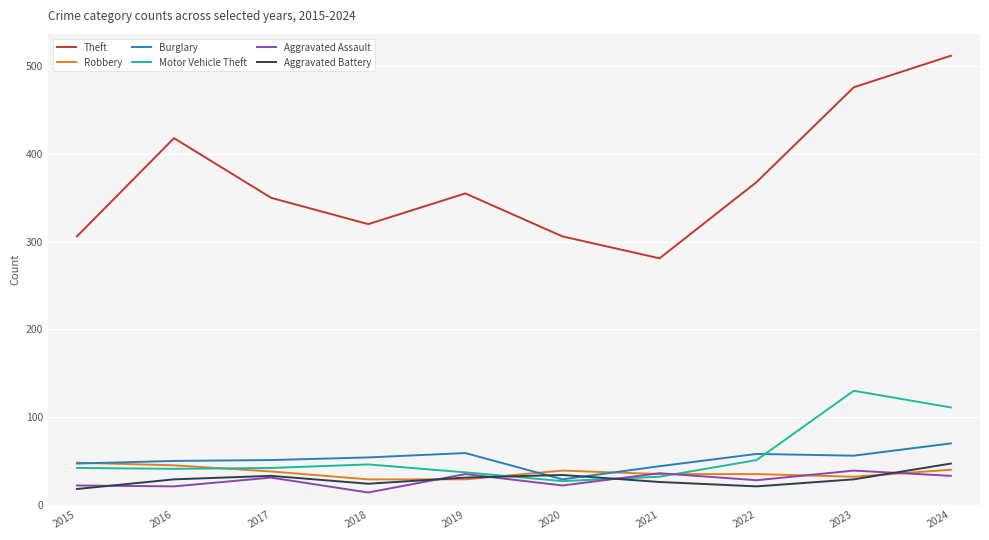

Which series changed the most between 2020 and 2024?

Theft